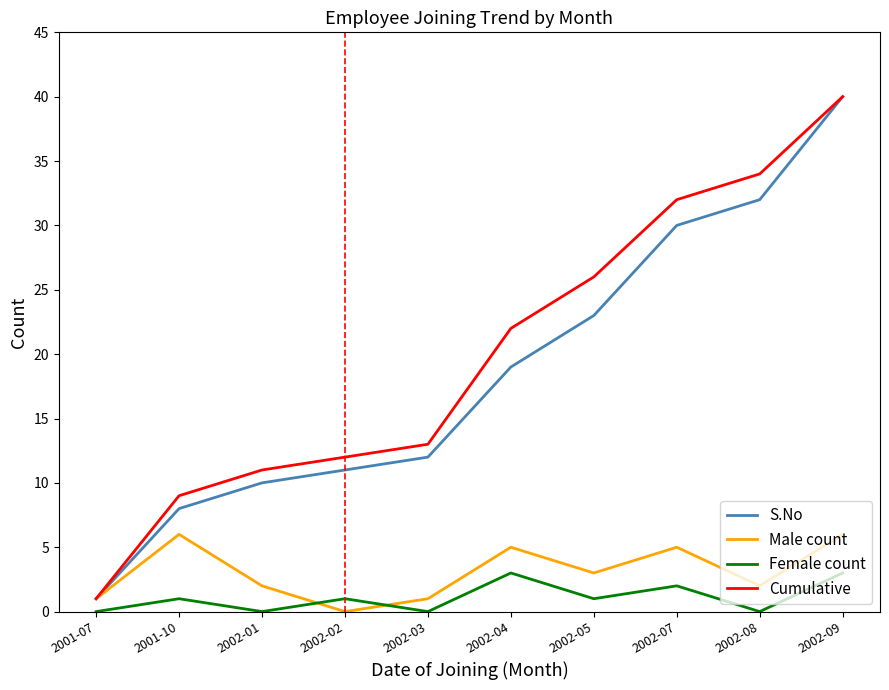

At which category does Male count reach its first local peak?

2001-10